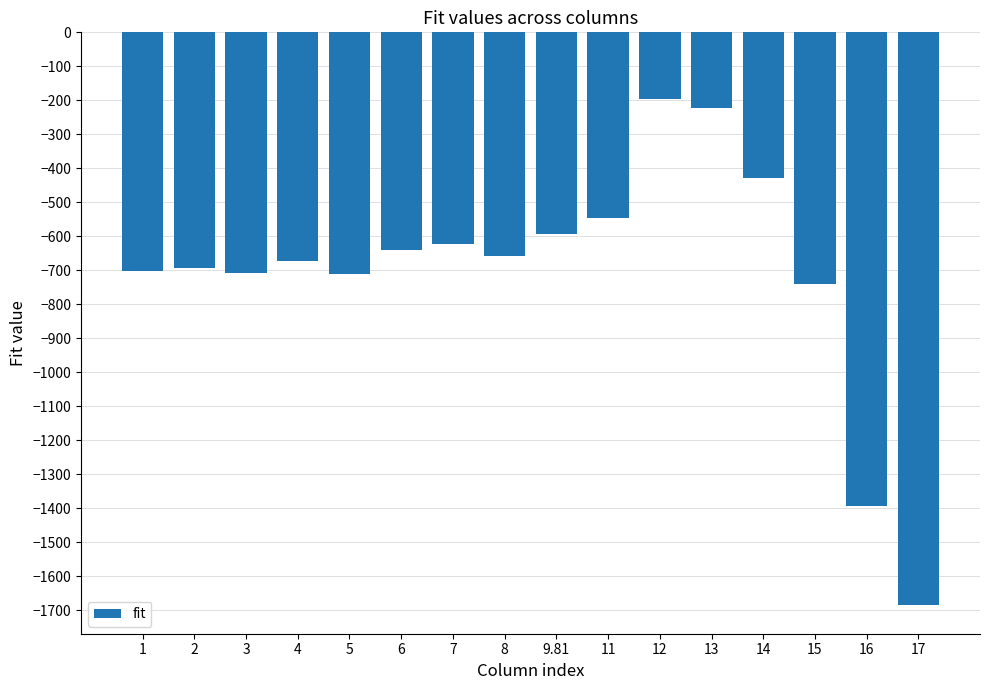

What position from the left is 9.81?

9